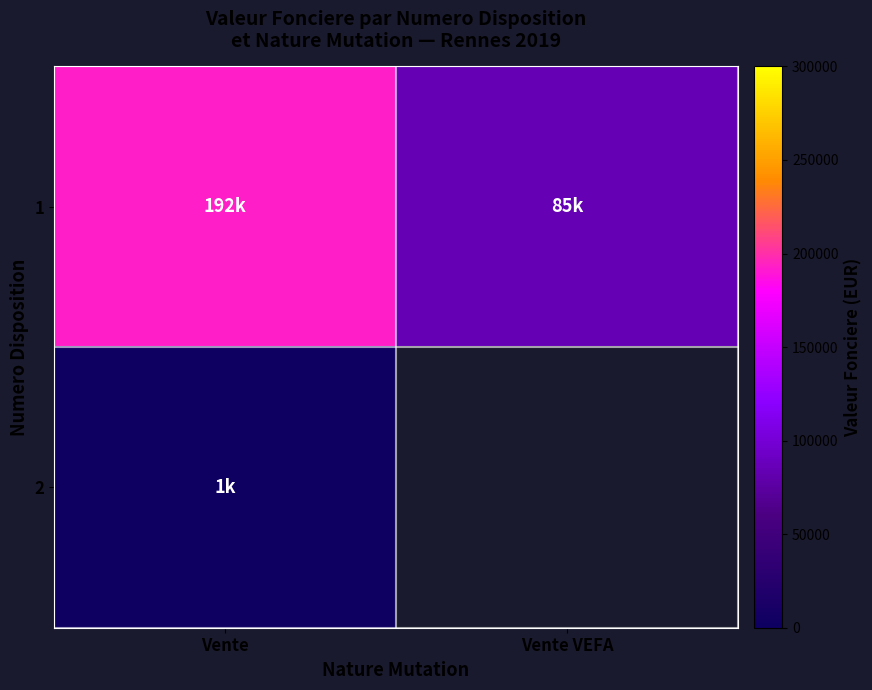

Between Vente and Vente VEFA, which is larger?

Vente